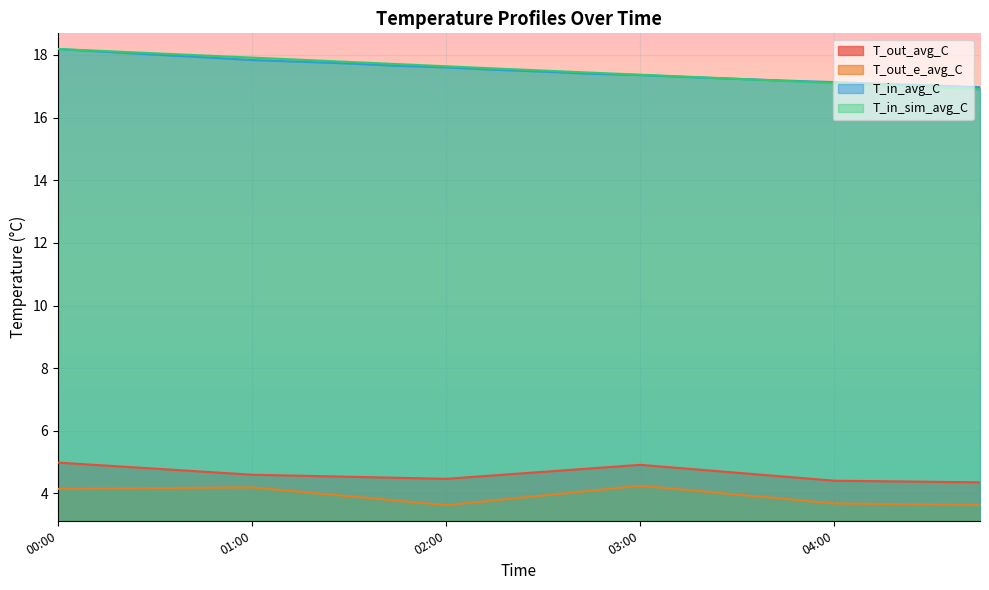

Is it true that T_in_sim_avg_C equals 8.8 at 02:45?

False